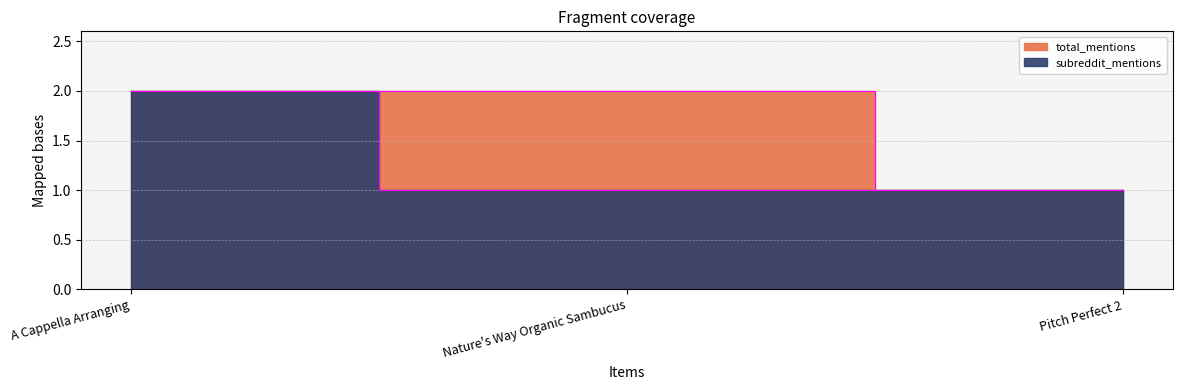

Which has a higher value, A Cappella Arranging or Nature's Way Organic Sambucus?

A Cappella Arranging